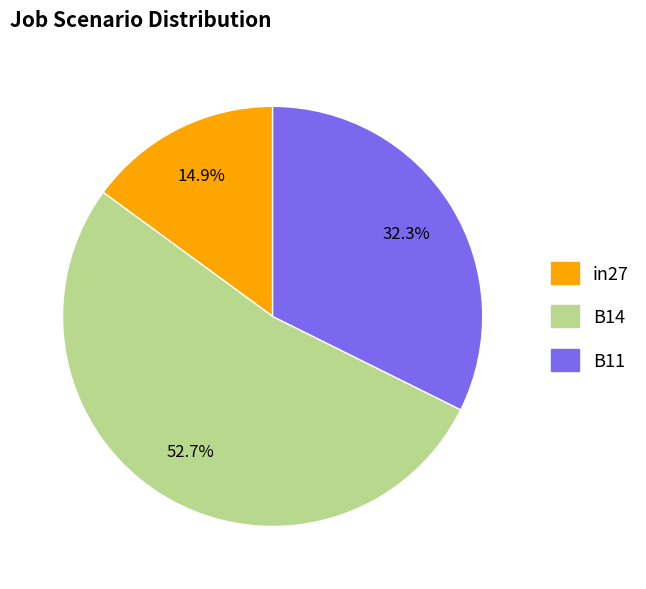

To the nearest percent, what is the difference between the largest and smallest slice percentages?

38%